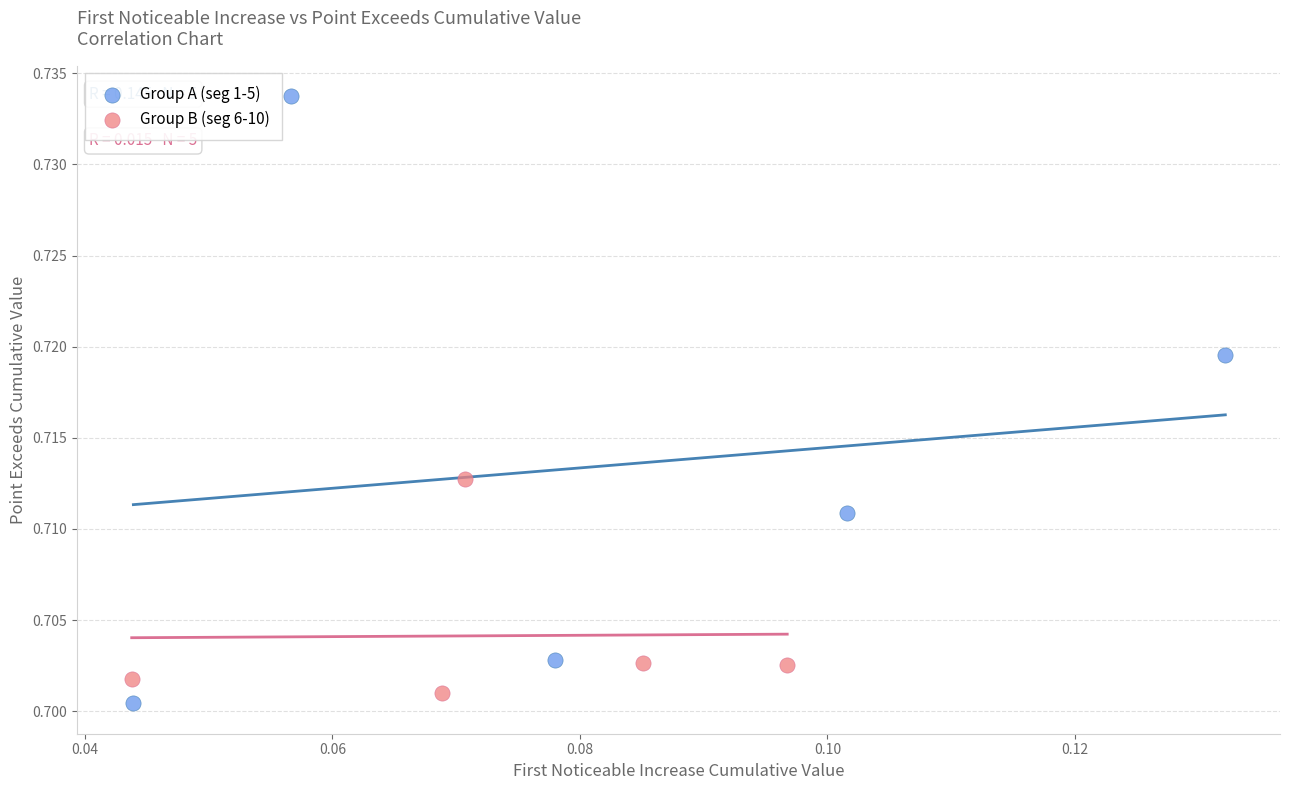

Which series reaches the maximum Y coordinate?

Group A (seg 1-5)